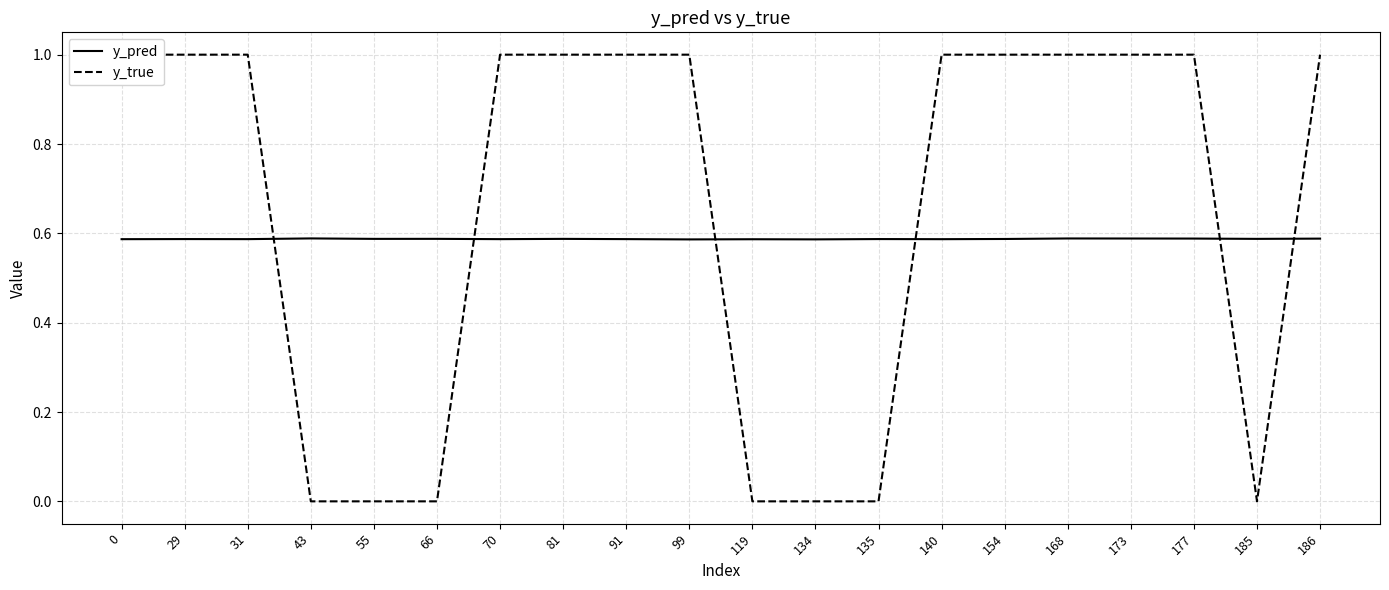

True or false: y_true has more than 0 interior local peaks.

False